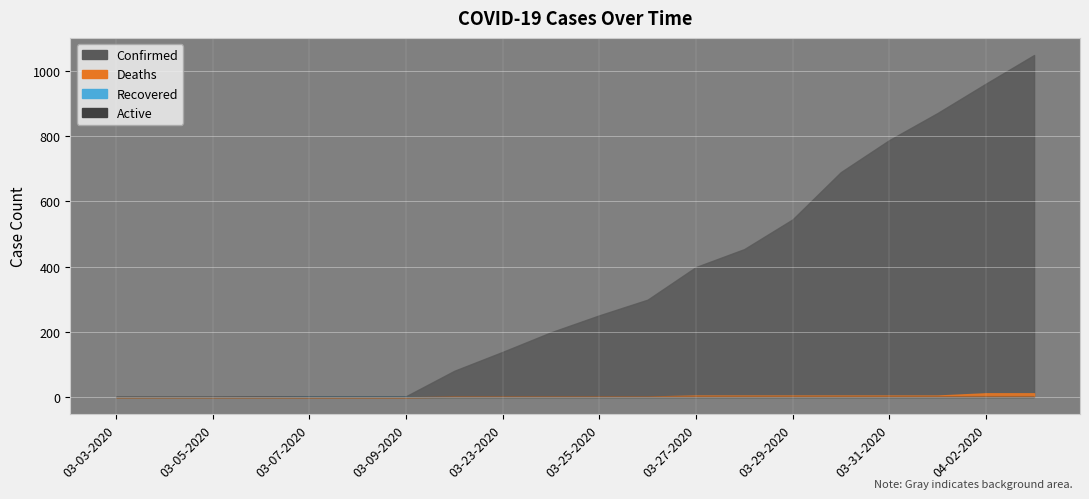

Which series has the largest total across all categories?

Confirmed